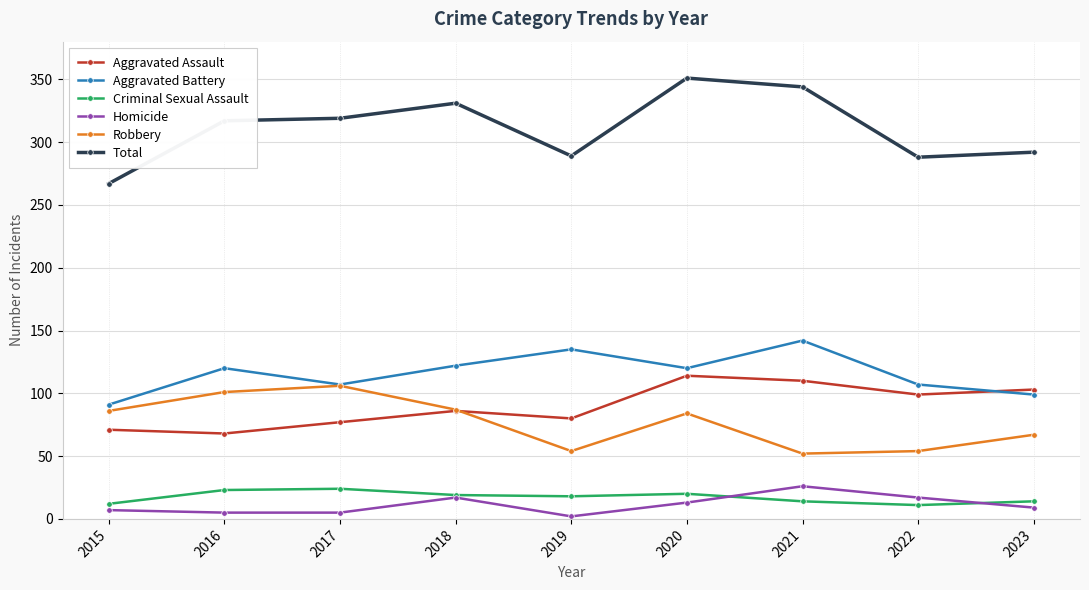

True or false: Criminal Sexual Assault has a value of 33 at 2018.

False